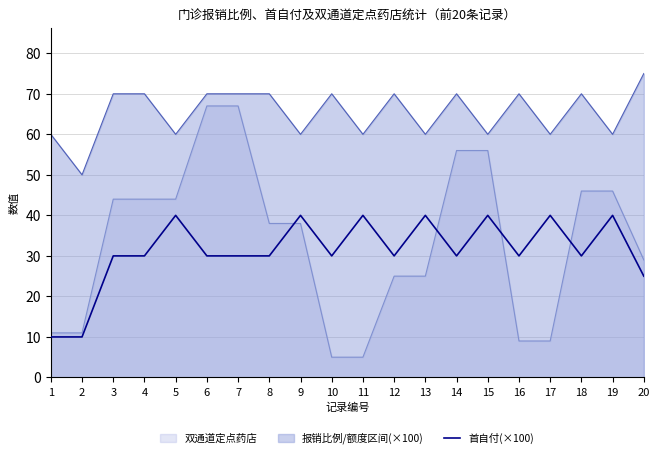

Rank the series by their maximum value, from highest to lowest.

报销比例/额度区间(×100), 双通道定点药店, 首自付(×100)